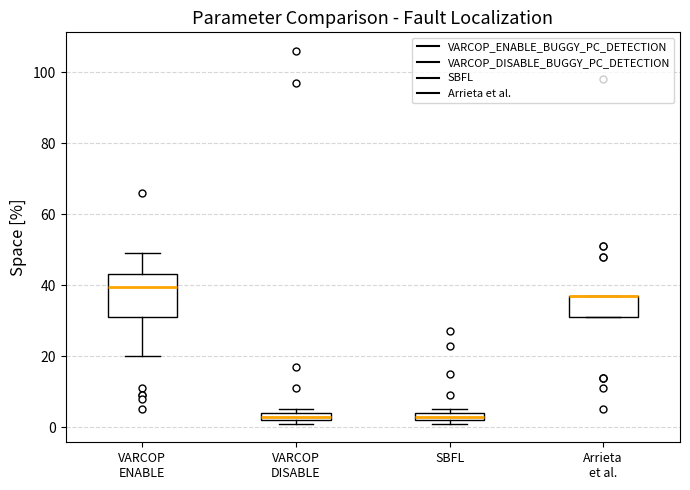

Comparing the boxes themselves (not the whiskers), which one is the tallest?

VARCOP ENABLE